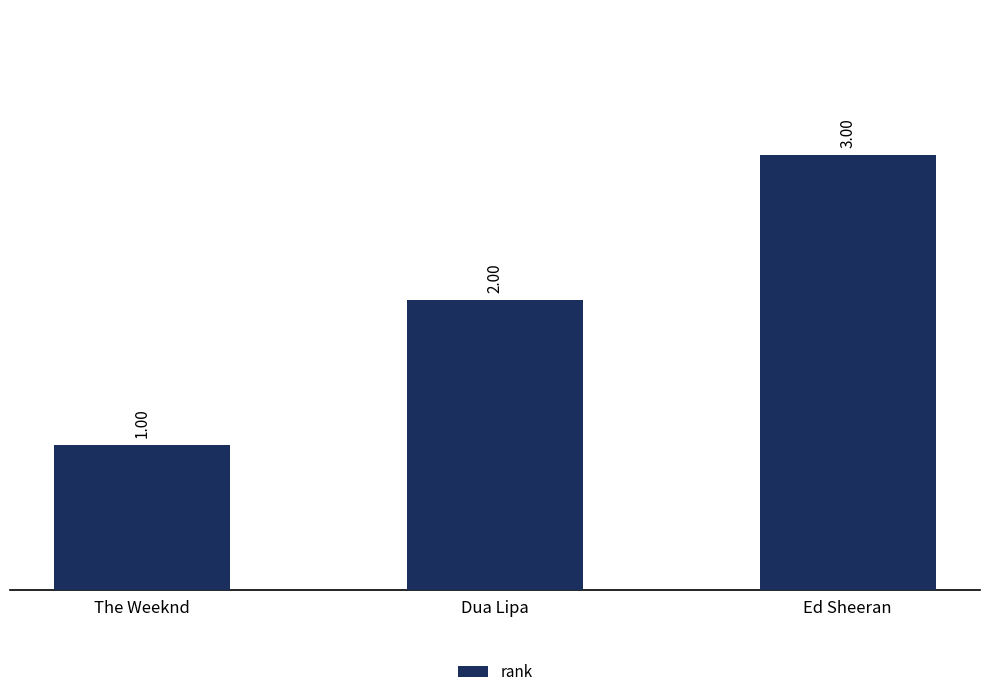

Are the bars horizontal?

No